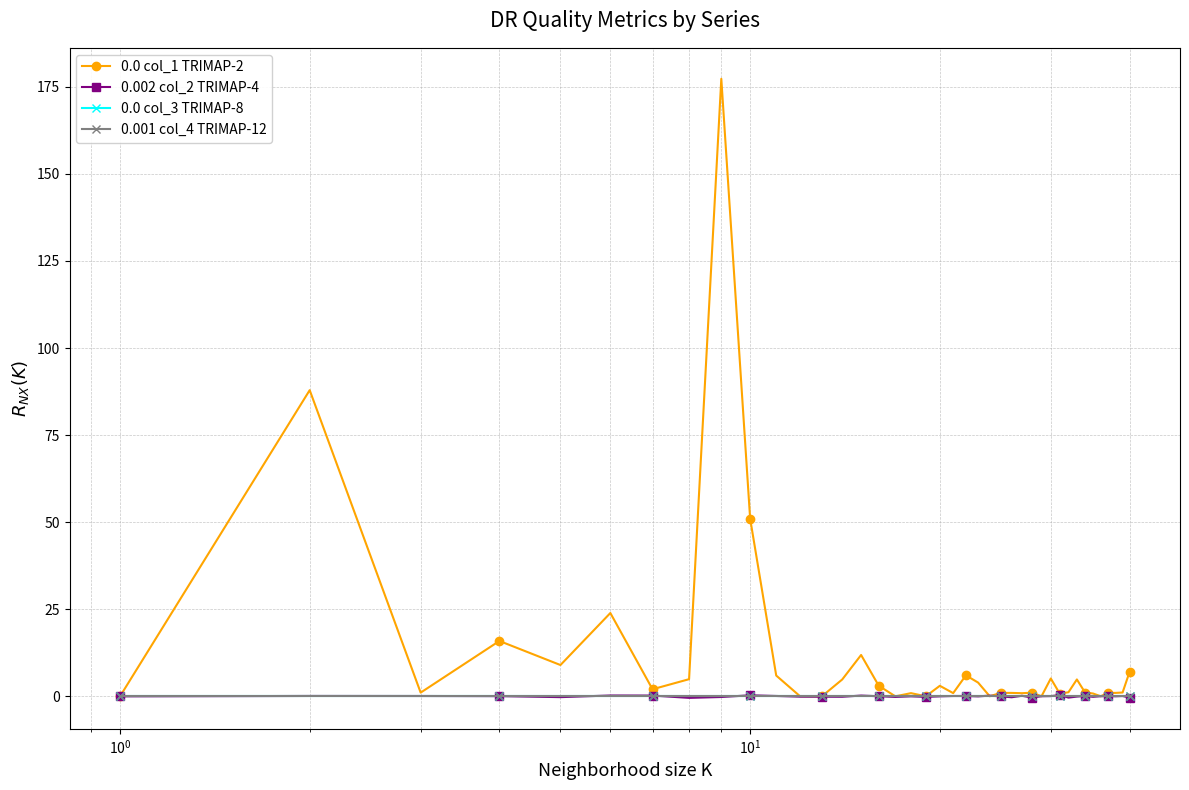

At which category does 0.0 col_1 TRIMAP-2 reach its first local valley?

$\mathdefault{10^{0}}$